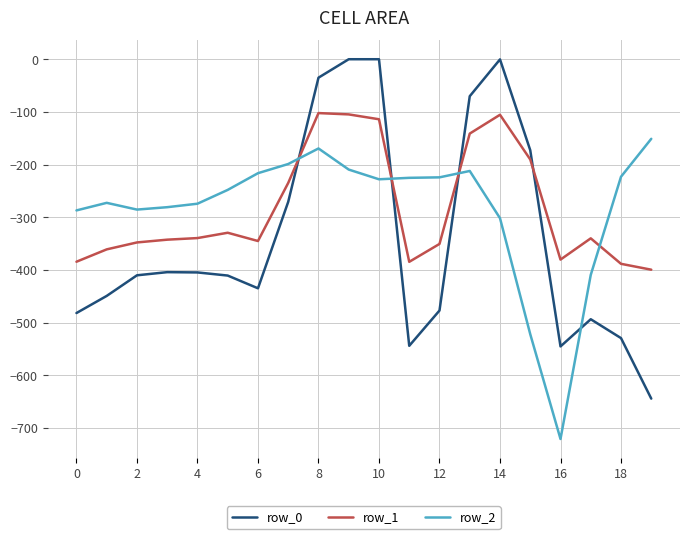

What is the highest value of the row_1 series?

-102.3